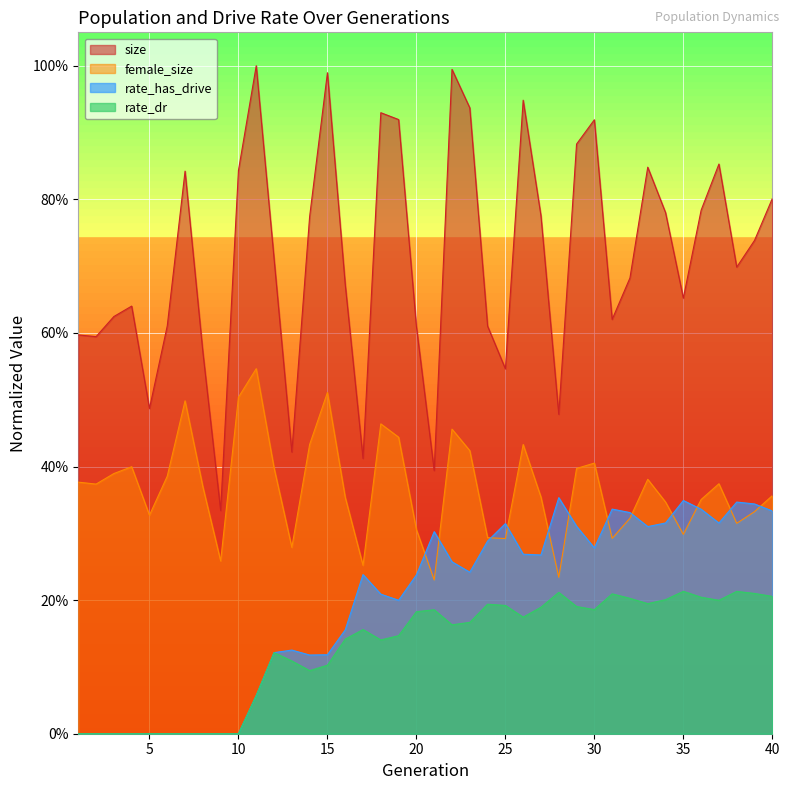

True or false: rate_dr and rate_has_drive cross at least once.

False